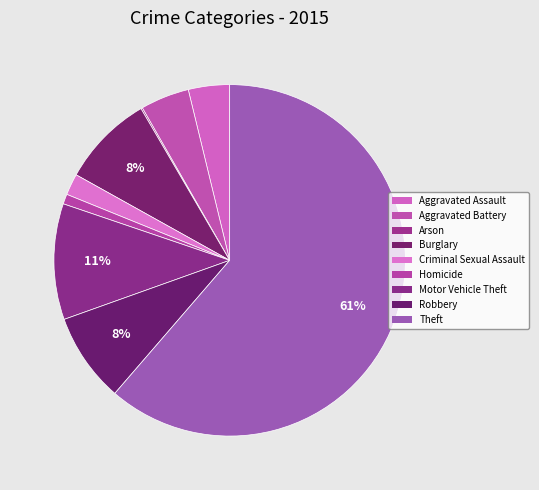

The Burglary slice represents 1% of the pie. True or false?

False